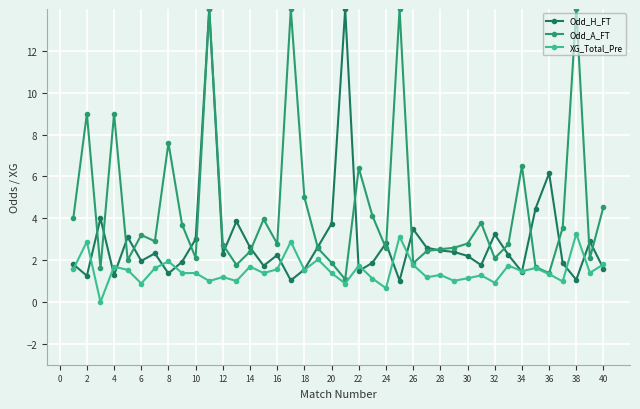

What is the value of the XG_Total_Pre point at the 29th from the left?

1.0